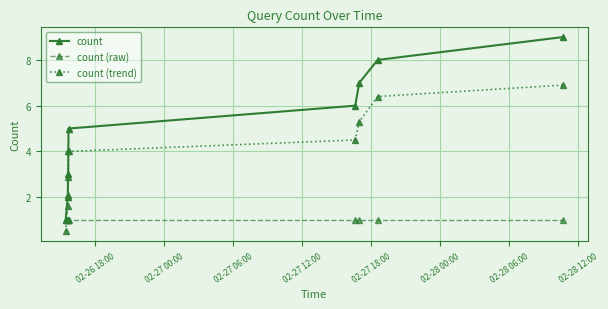

Rank the series by their maximum value, from lowest to highest.

count (raw), count (trend), count